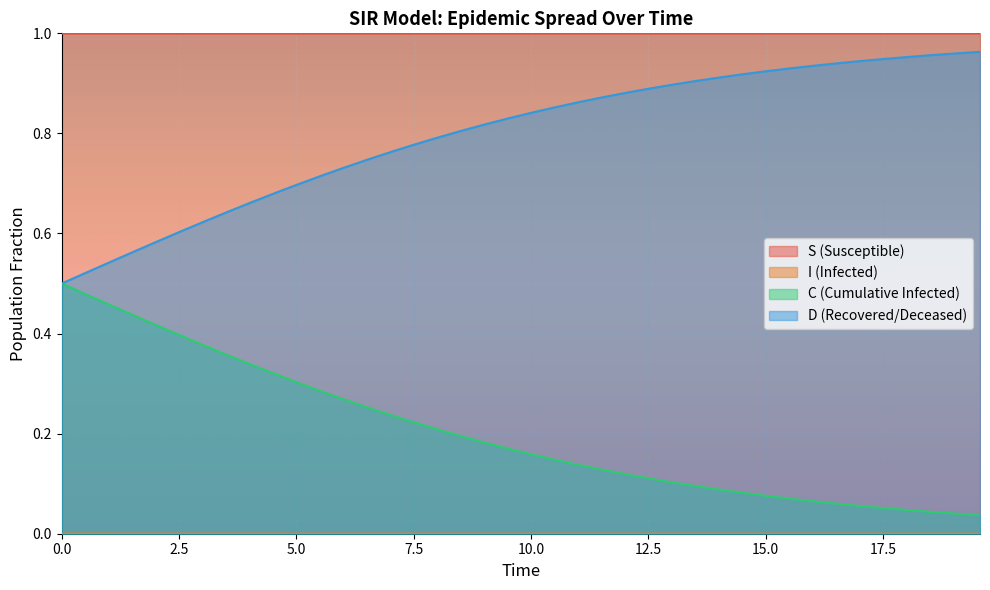

Which series has the largest total across all categories?

S (Susceptible)